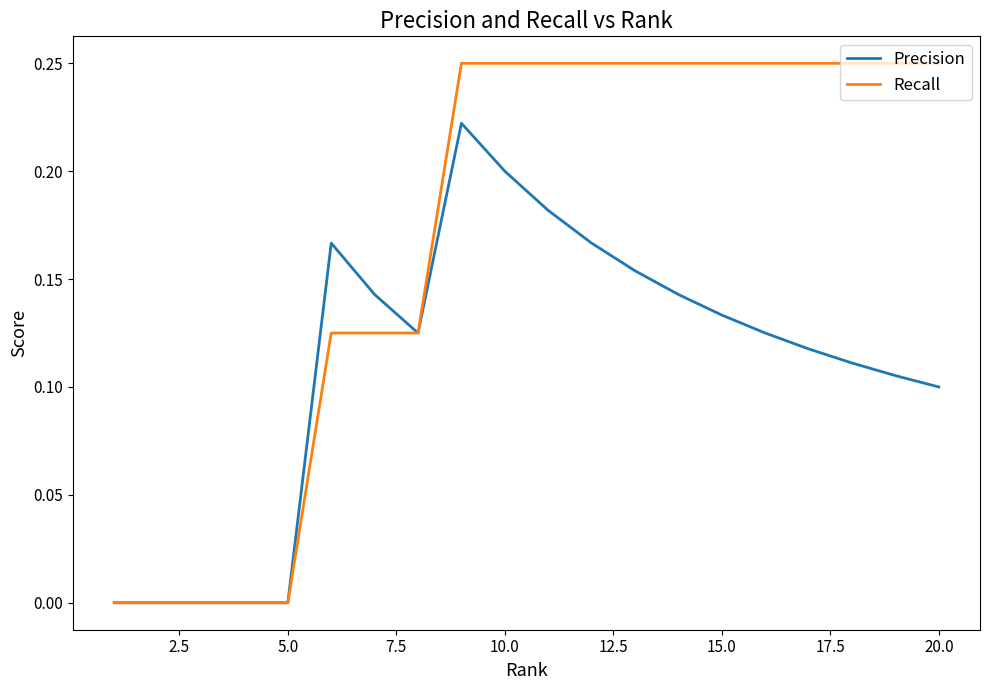

Which series has the largest total across all categories?

Recall